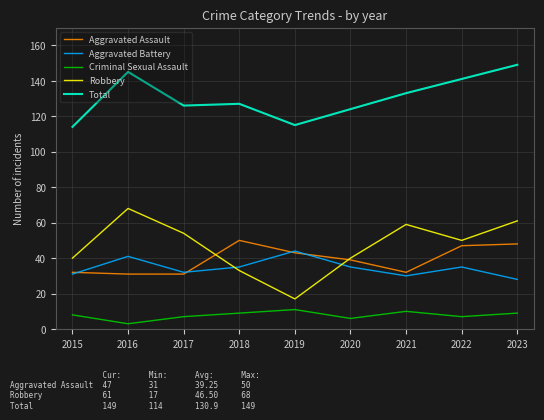

What is the difference between the second highest and minimum values in the Aggravated Battery series?

13